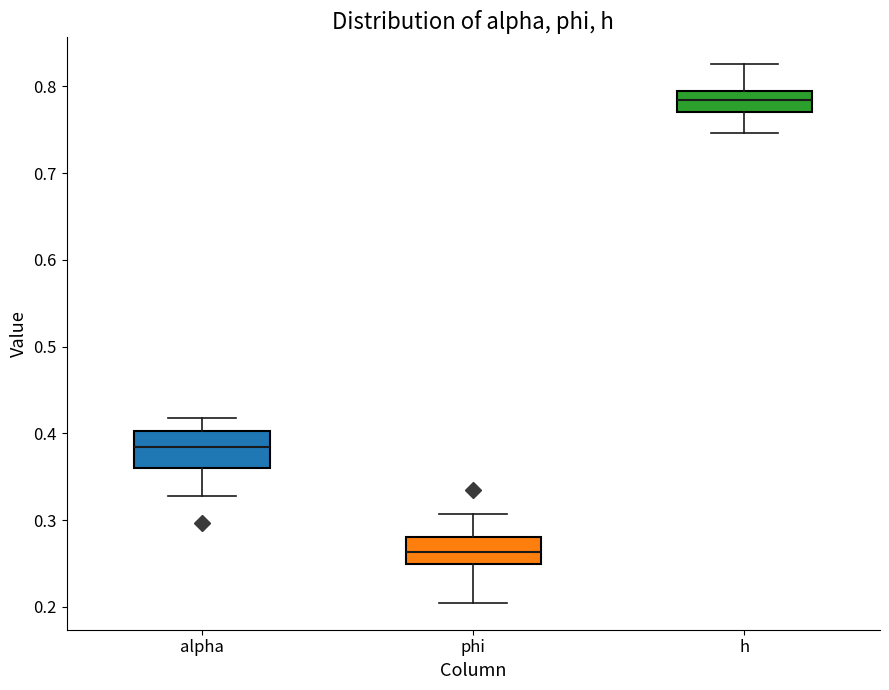

Comparing the boxes themselves (not the whiskers), which one is the tallest?

alpha